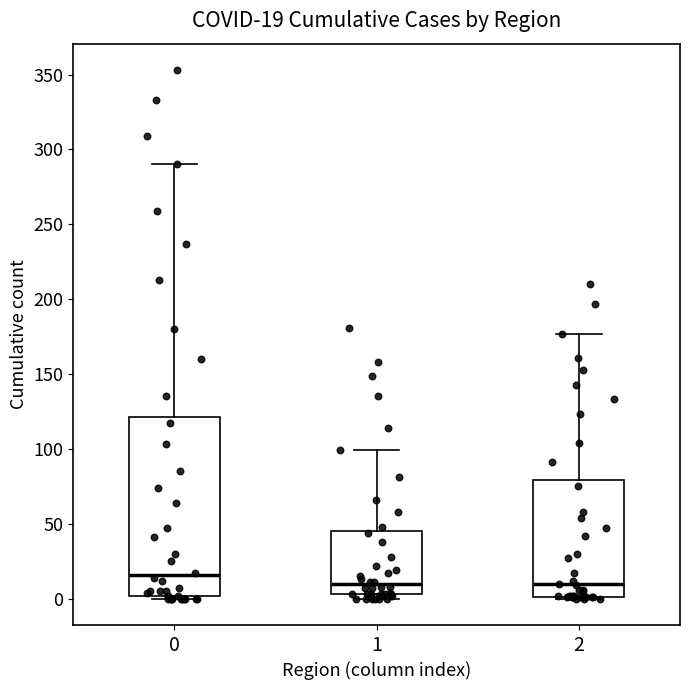

Which box is the tallest, from its lower edge to its upper edge?

0